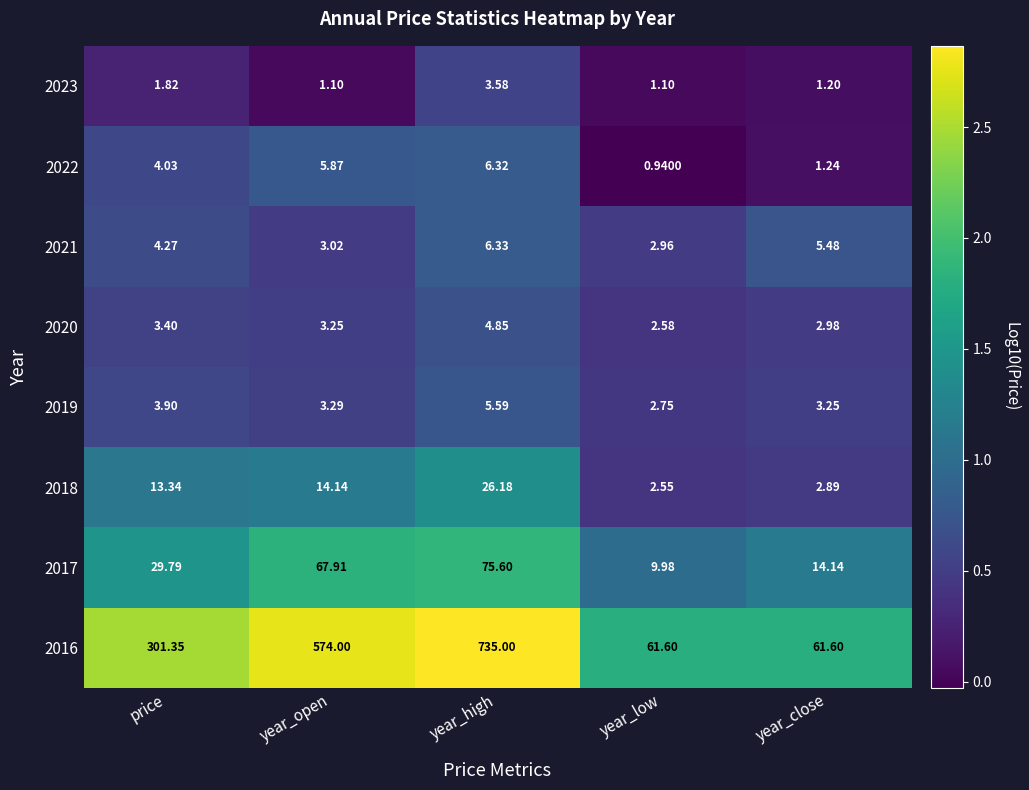

Rank the categories by 2019 value from highest to lowest.

year_high, price, year_open, year_close, year_low